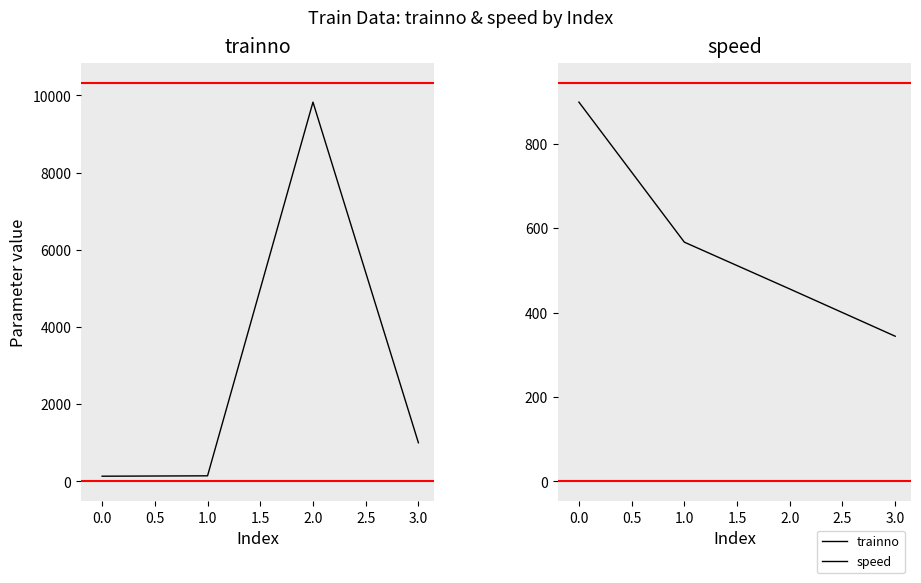

True or false: speed and trainno cross at least once.

True